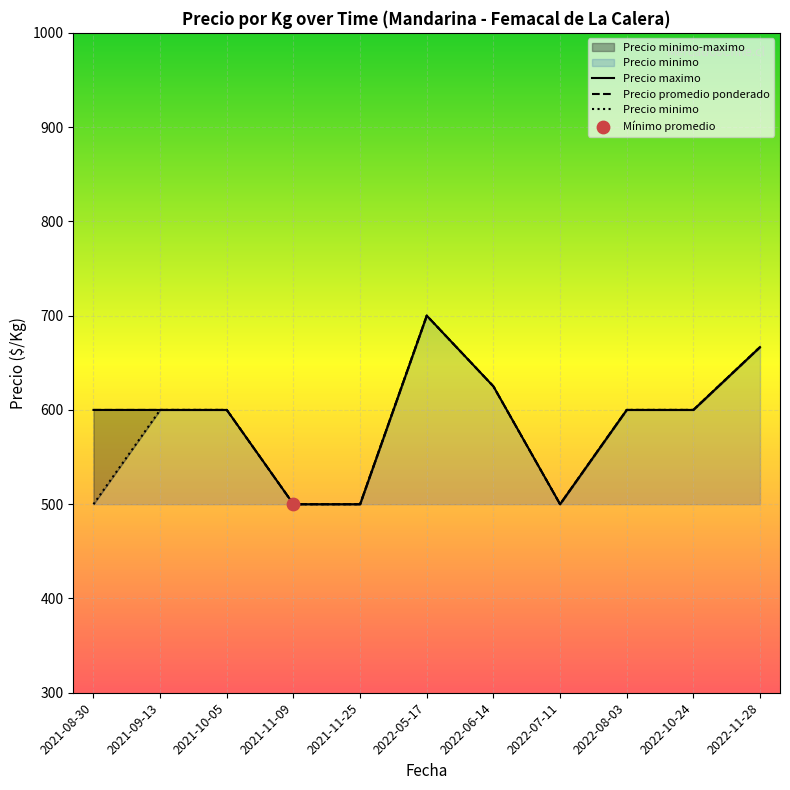

Which series reaches the minimum Y coordinate?

Precio minimo